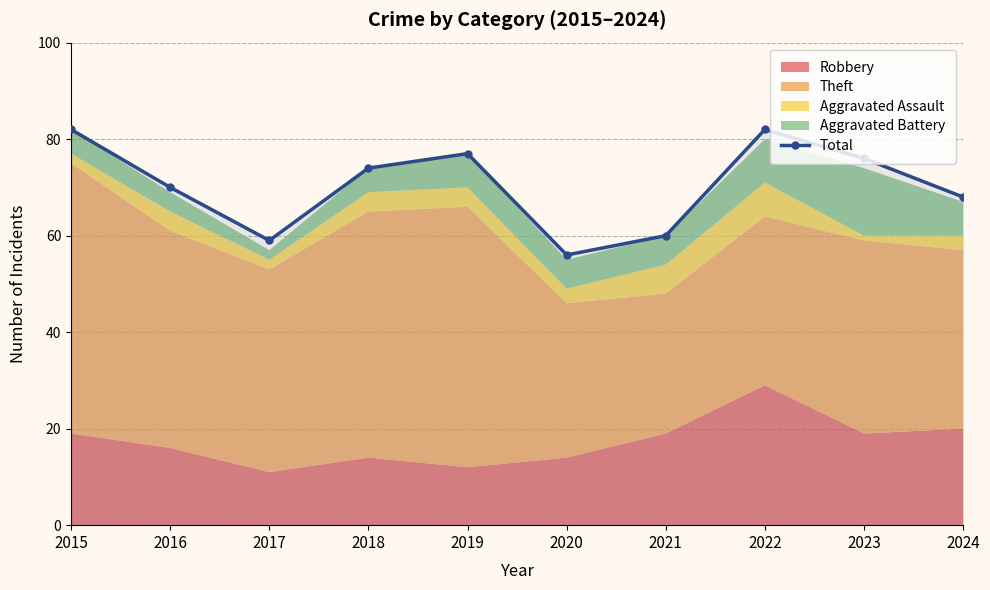

What is the smallest value displayed?

56